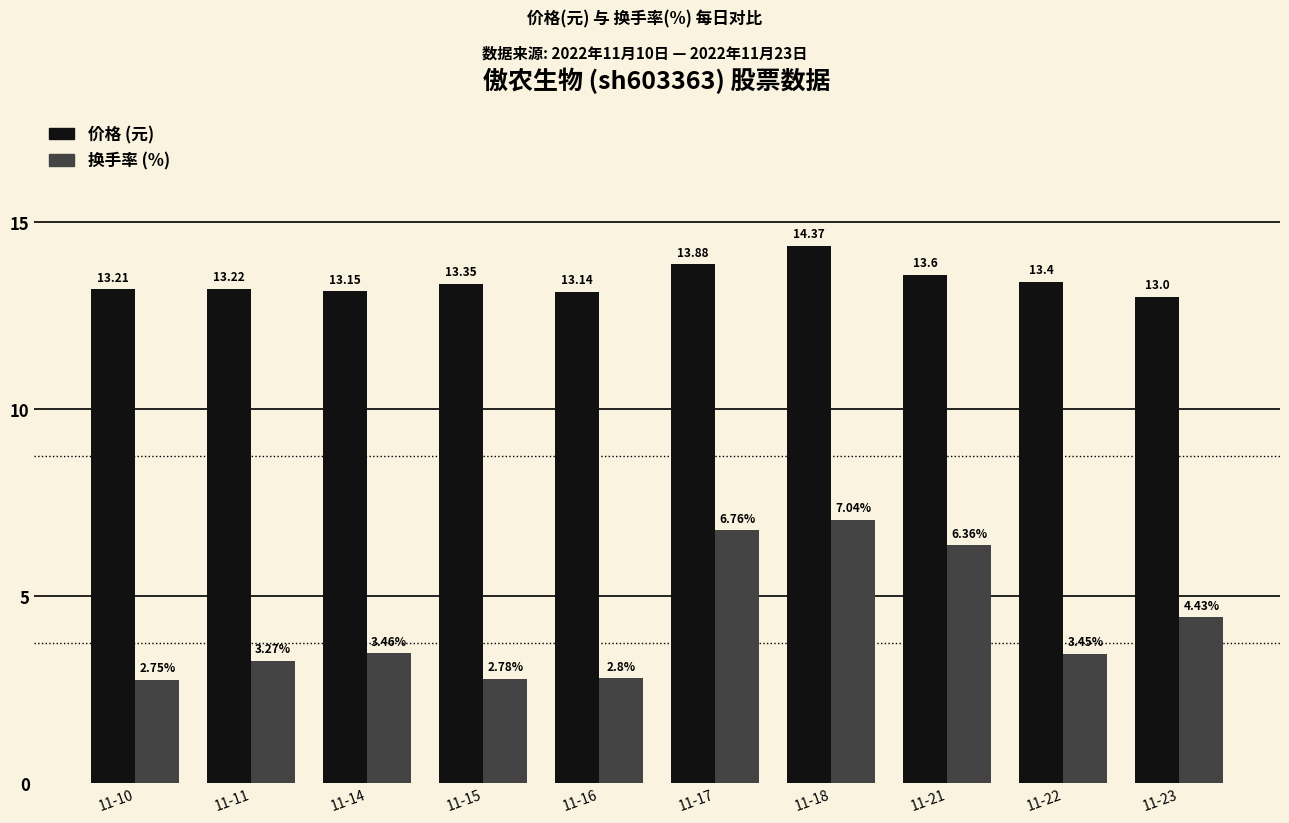

What is the difference between the highest and lowest values at 11-17?

7.1